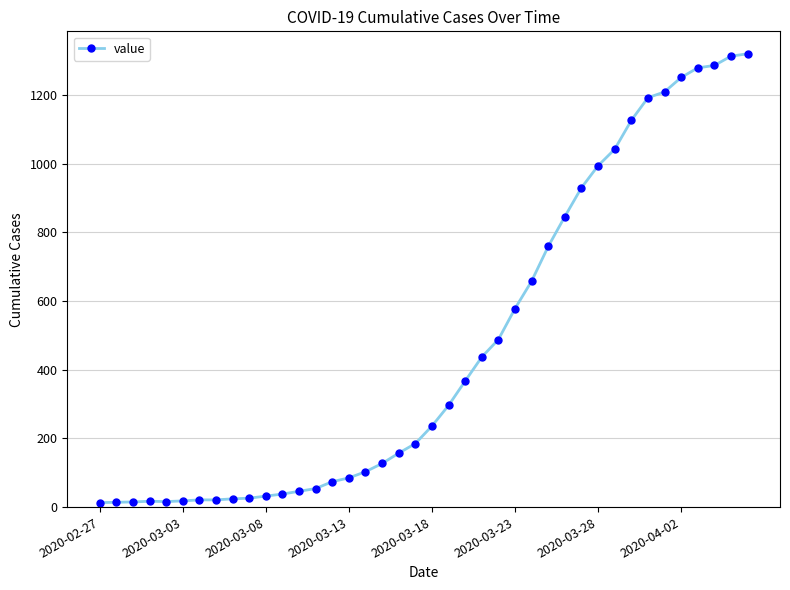

How many categories are shown in the chart?

40